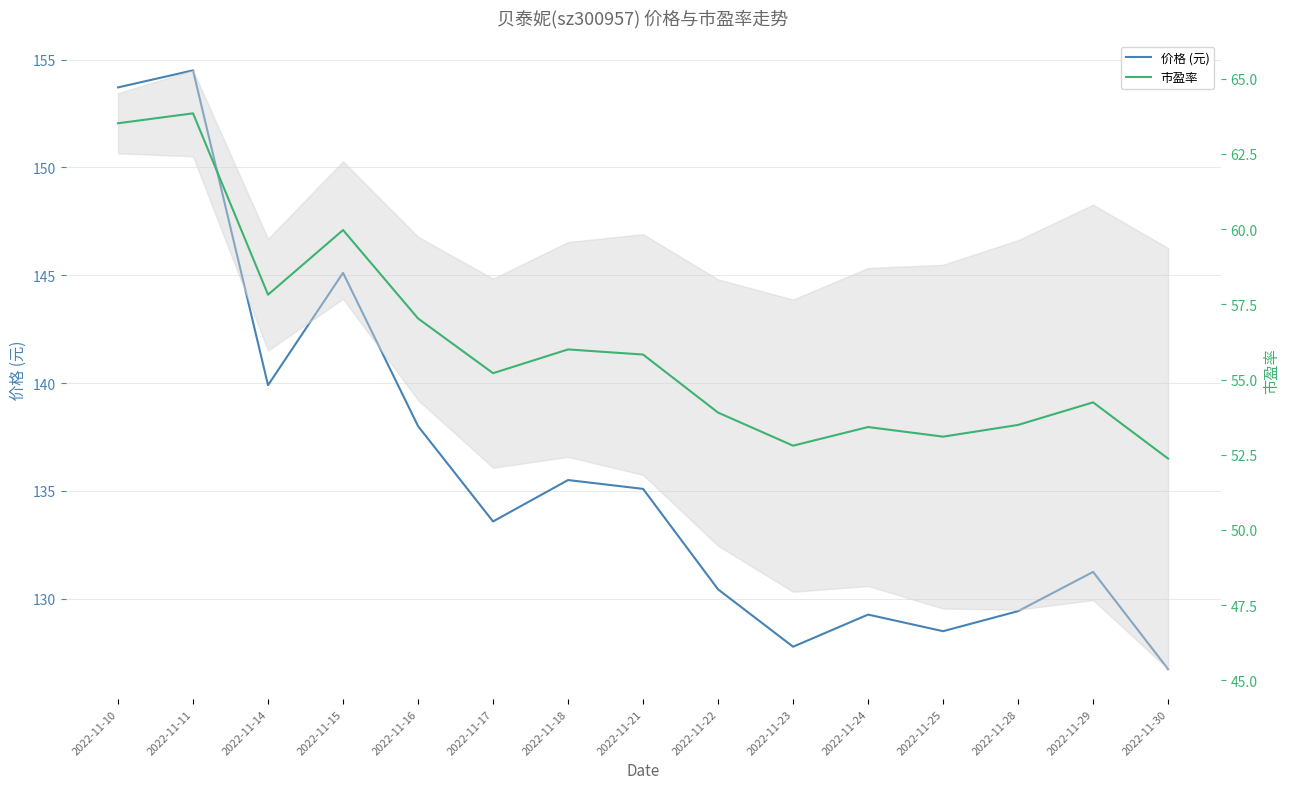

At which category does 市盈率 reach its first local peak?

2022-11-11